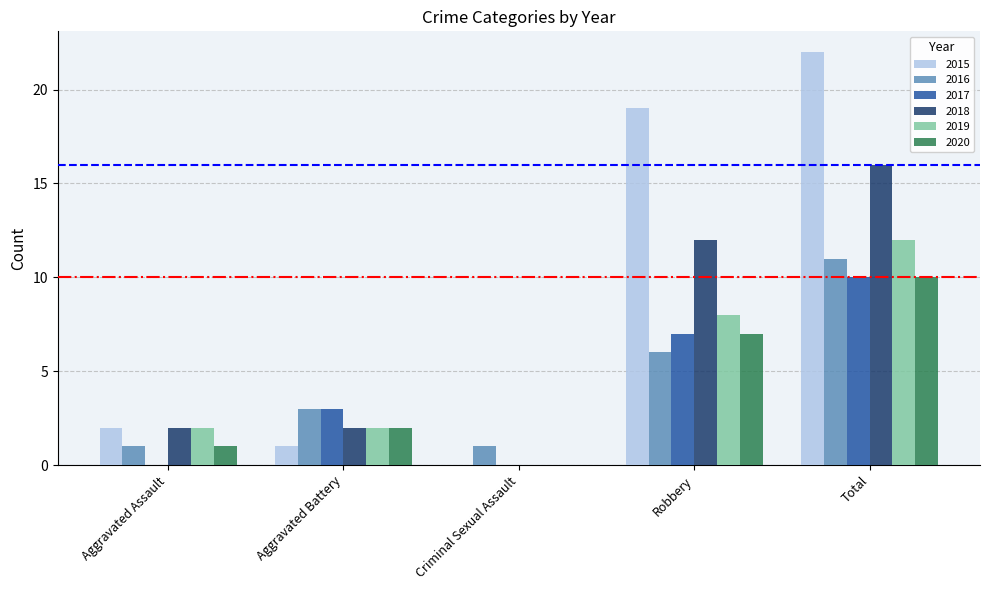

Is it true that 2015 equals 0 at Criminal Sexual Assault?

True